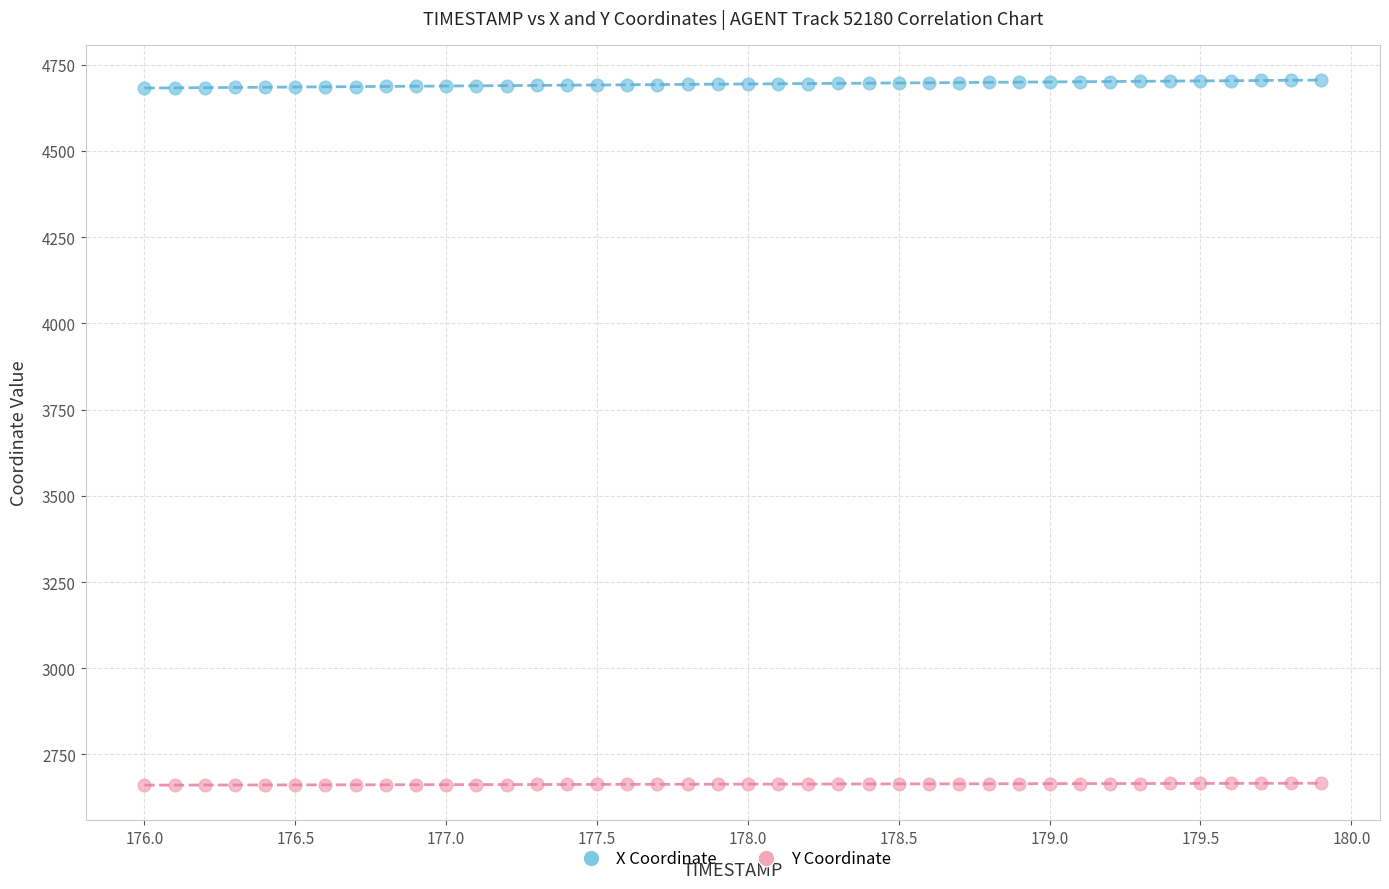

Which series has the widest spread of Y values?

X Coordinate